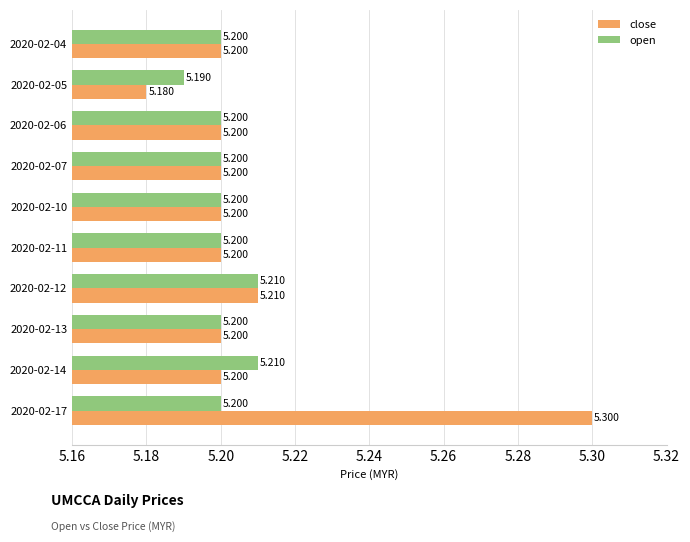

Count the close values in the range 5 to 6.

10